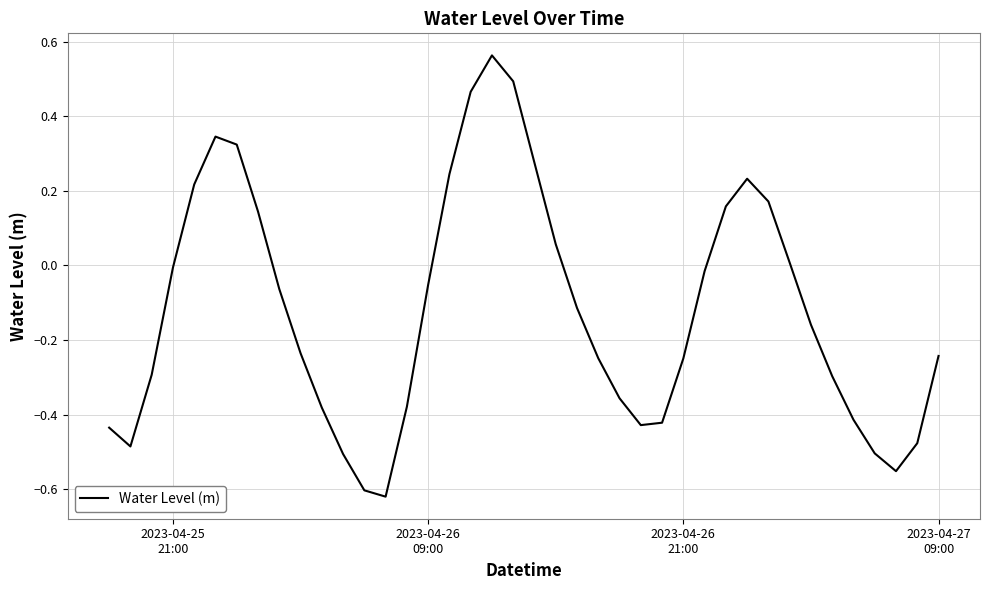

Reading left to right, what are all the values shown in this chart?

-0.4	-0.5	-0.3	-0.0	0.2	0.3	0.3	0.1	-0.1	-0.2	-0.4	-0.5	-0.6	-0.6	-0.4	-0.1	0.2	0.5	0.6	0.5	0.3	0.1	-0.1	-0.2	-0.4	-0.4	-0.4	-0.2	-0.0	0.2	0.2	0.2	0.0	-0.2	-0.3	-0.4	-0.5	-0.6	-0.5	-0.2